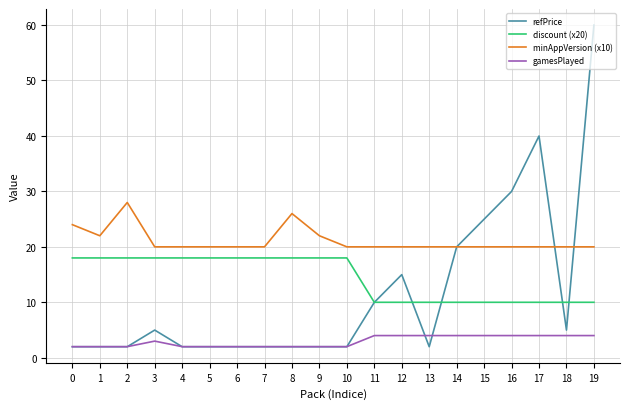

How many lines are shown in the chart?

4